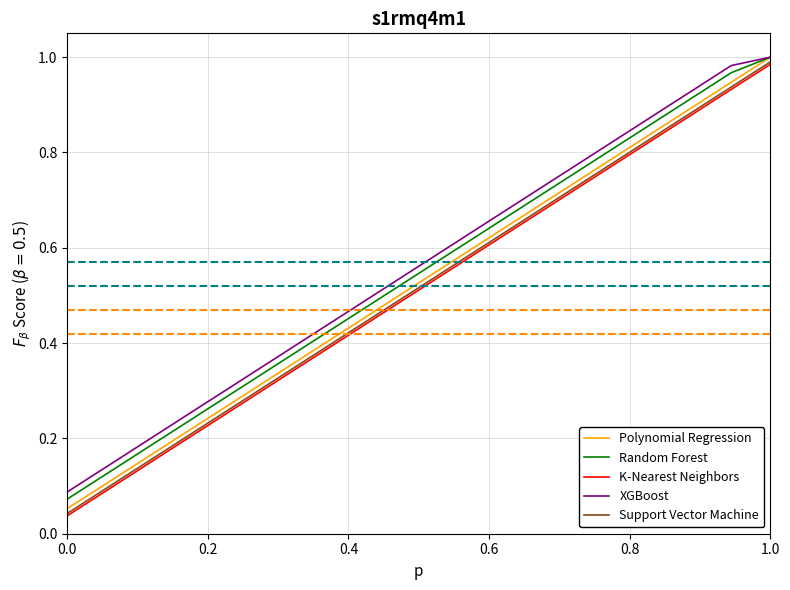

True or false: K-Nearest Neighbors and XGBoost intersect in this chart.

False